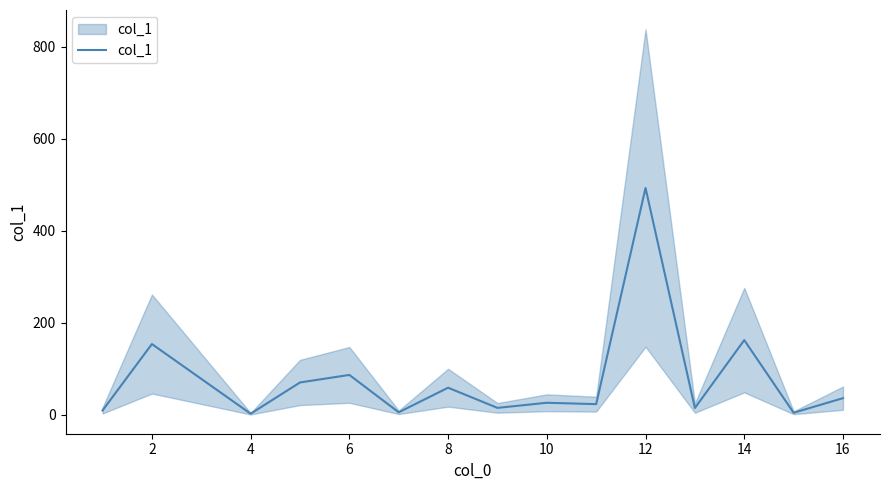

What is the value of the 7th point from the left?

58.8